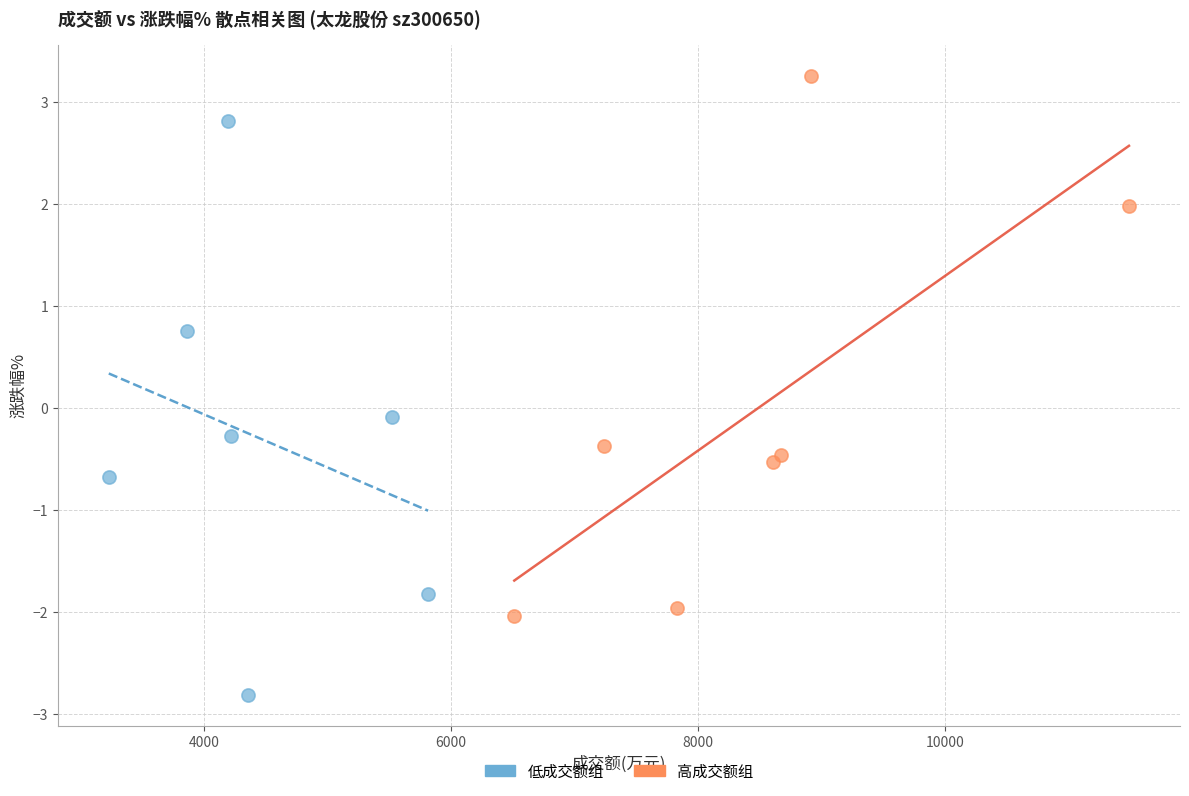

What are all the series names shown in the legend?

低成交额组, 高成交额组